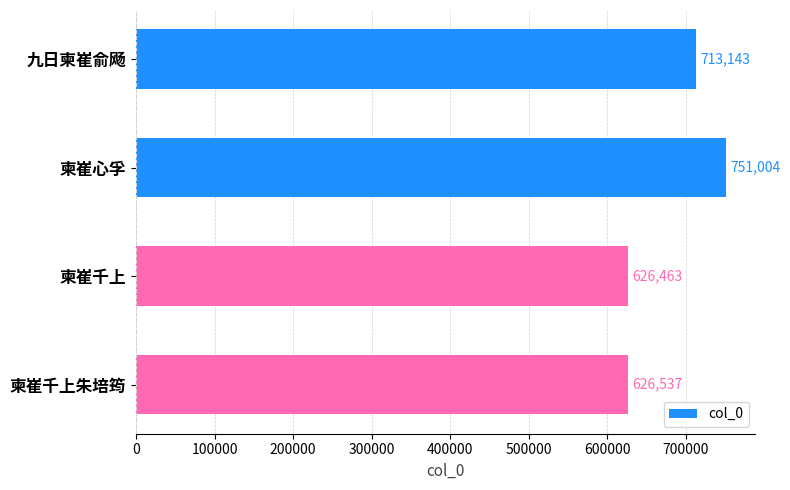

Which label corresponds to the largest value in the chart?

柬崔心孚